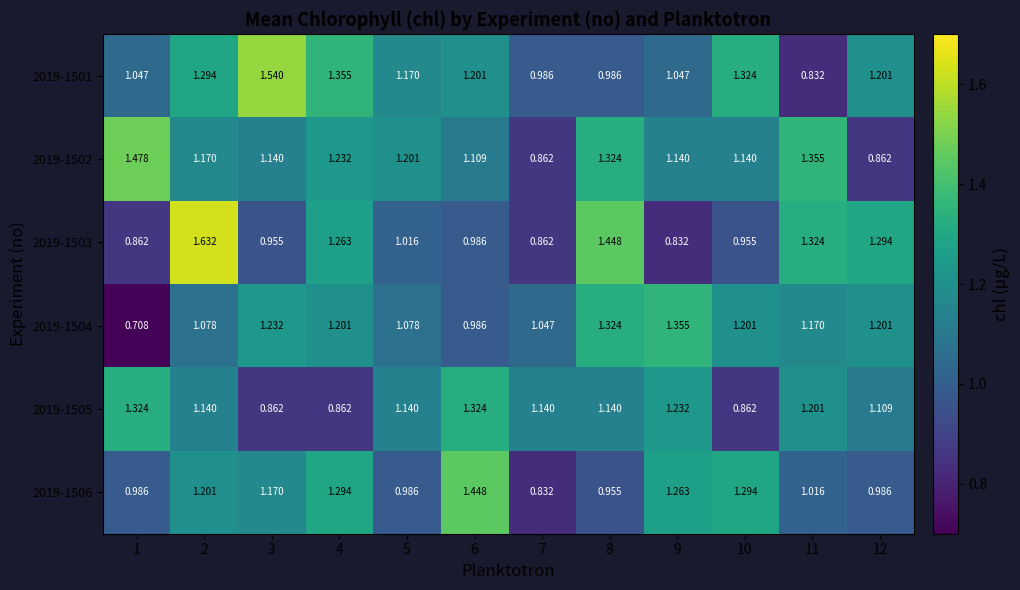

How many data points in 2019-1501 are less than 1?

3